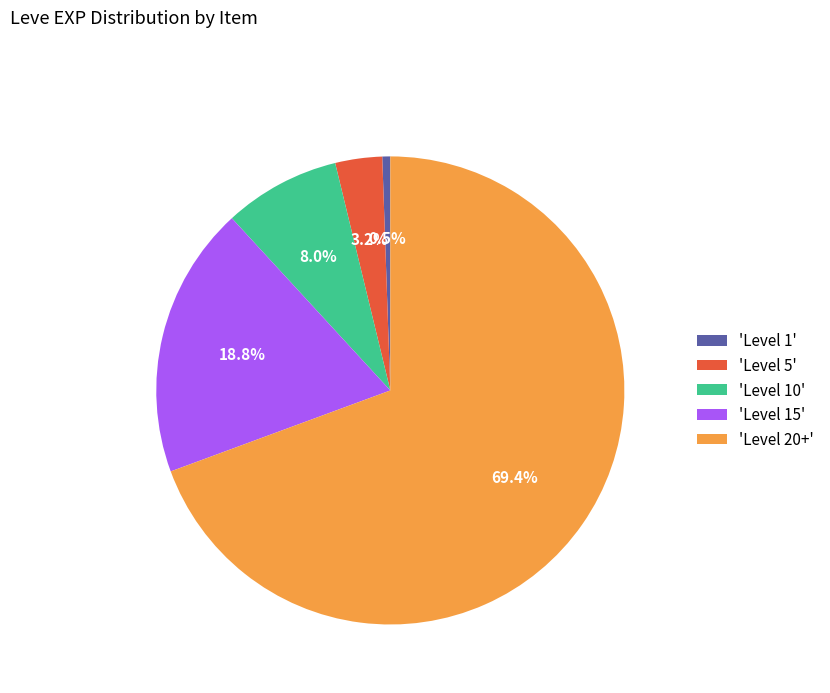

What is the largest slice in the pie chart?

'Level 20+'